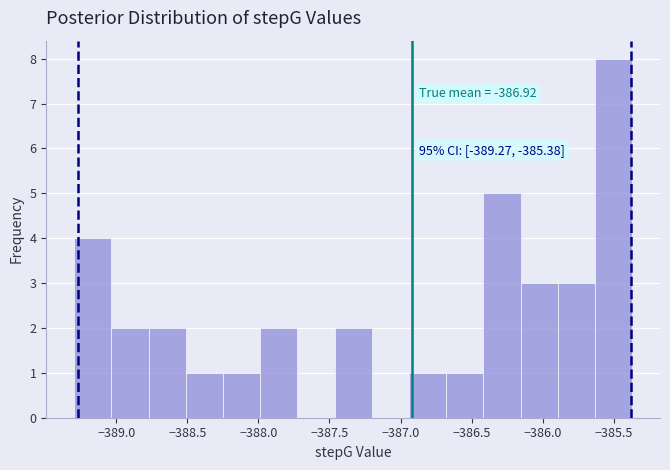

Over which range of the x-axis is the bar tallest?

-385.65 to -385.35